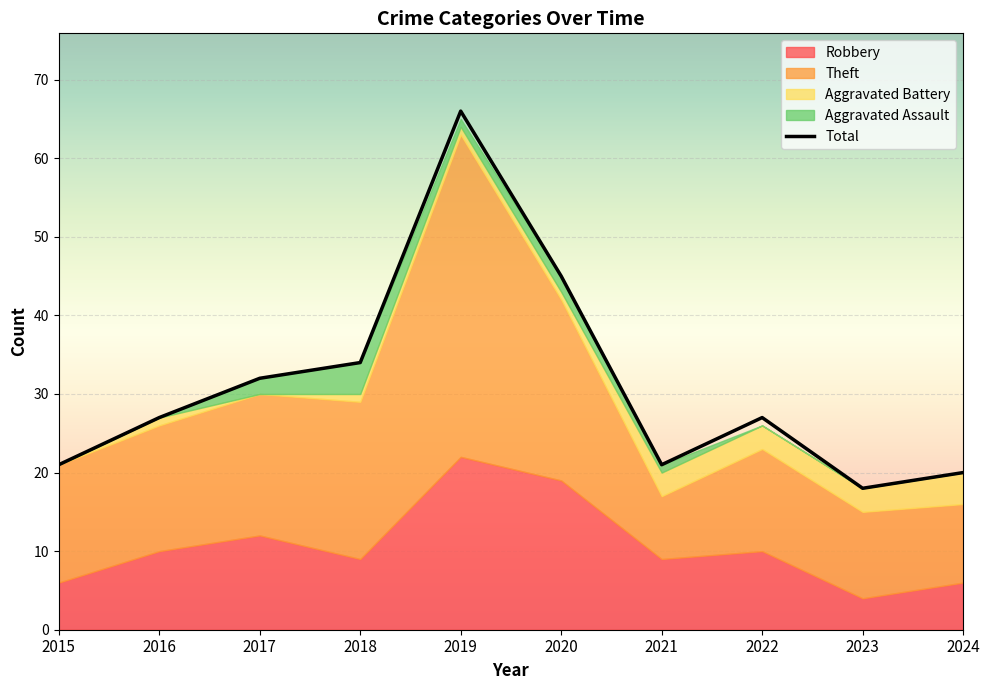

What is the difference between the values at 2020 and 2018?

11